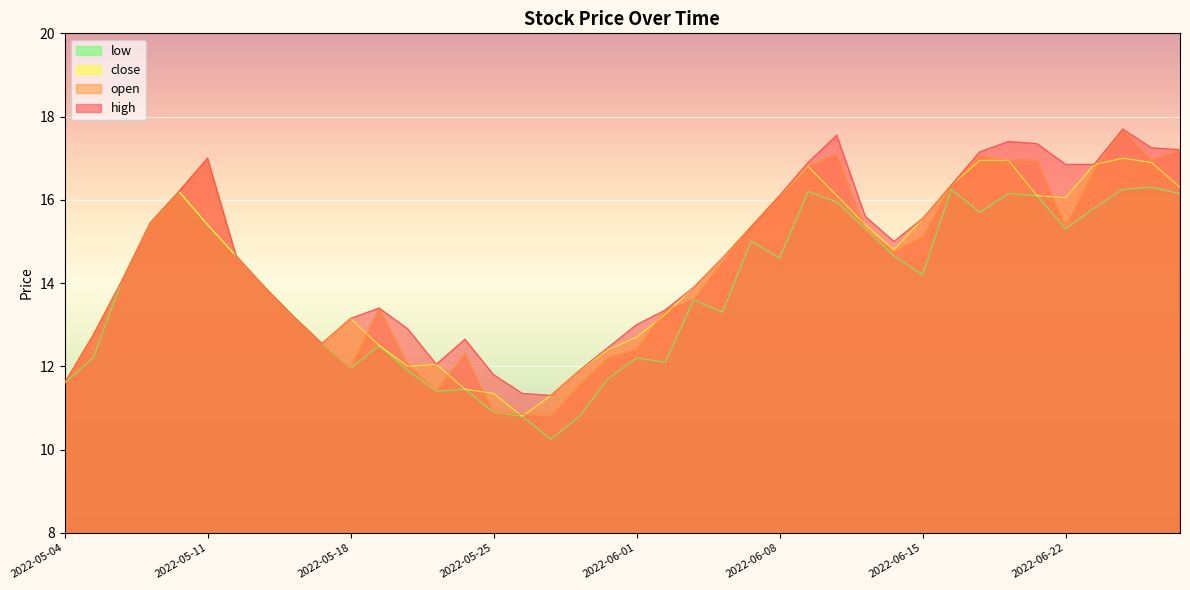

In open, how many points are lower than both neighbors (excluding endpoints)?

6